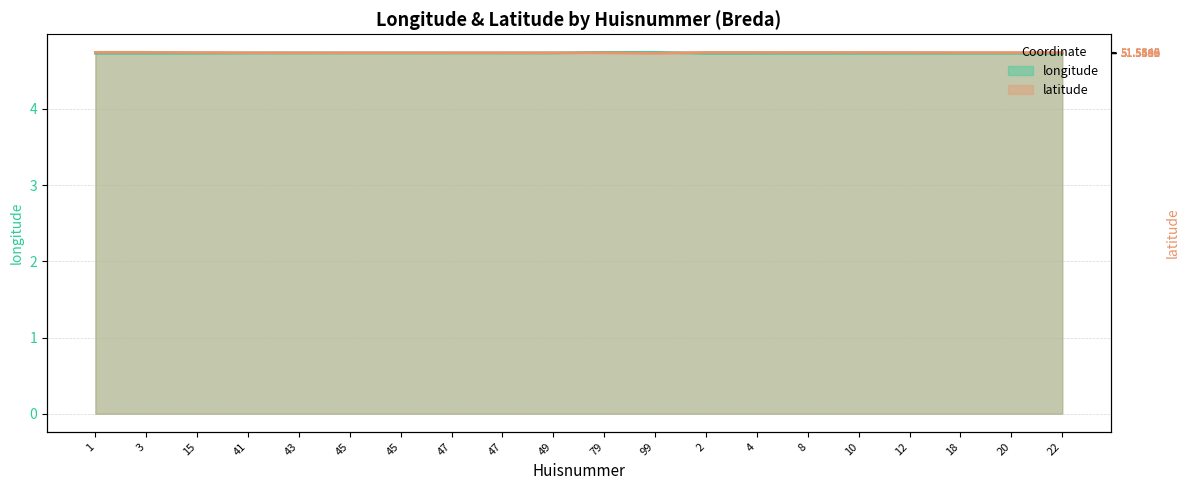

Is the value of longitude at 12 greater than the value of latitude at 45?

No